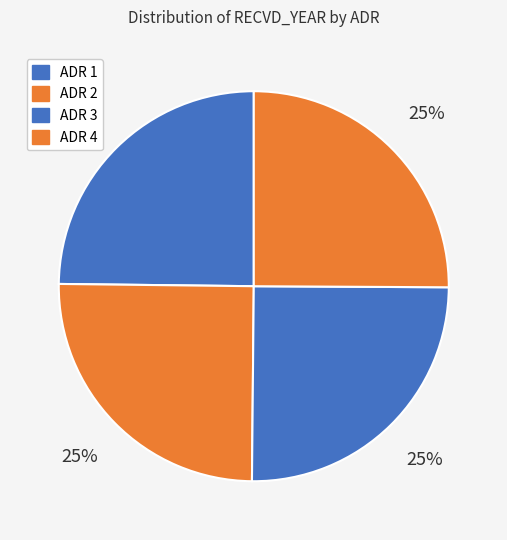

The ADR 1 slice represents 25% of the pie. True or false?

True